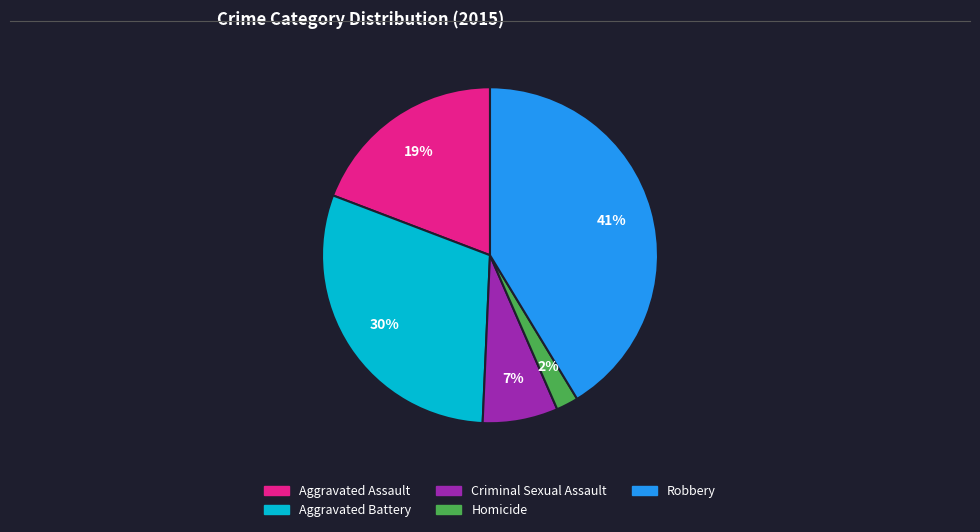

Is it true that Aggravated Assault is 9% of the pie?

False